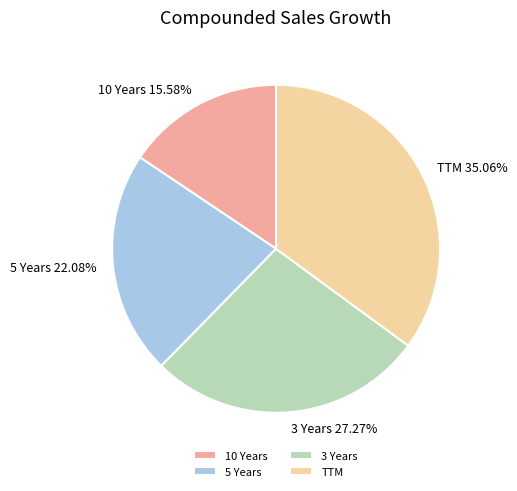

True or false: 5 Years accounts for 13% of the total.

False